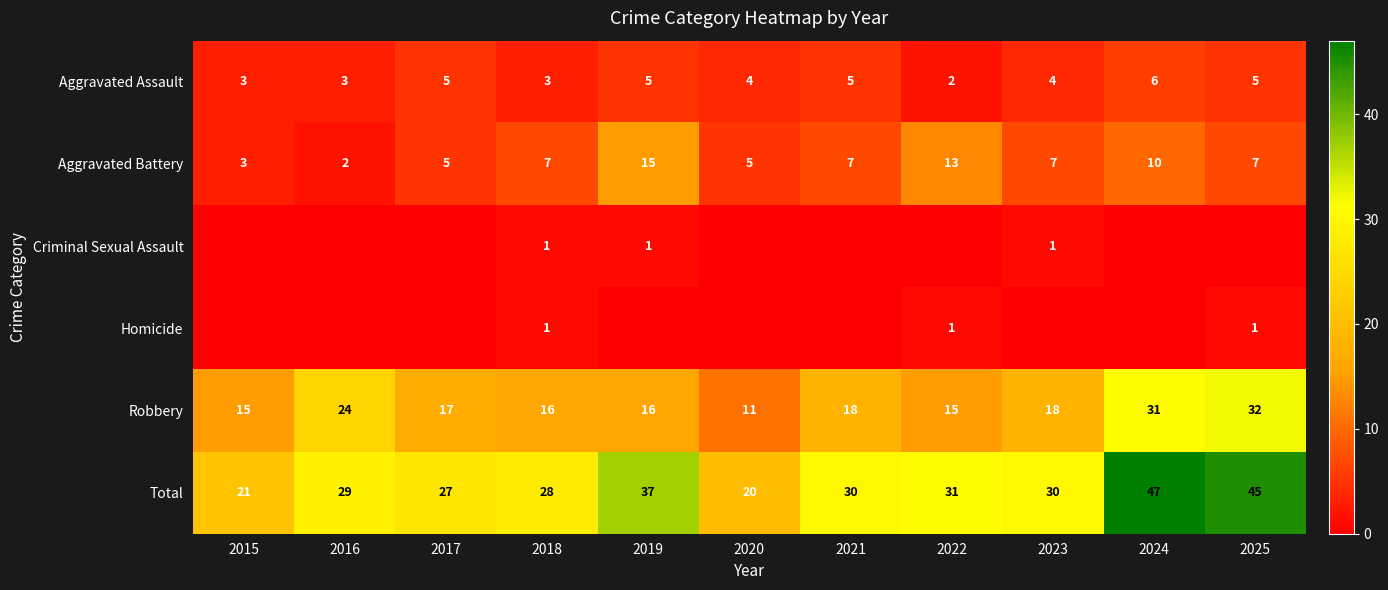

Which label corresponds to the smallest value in the chart?

2015